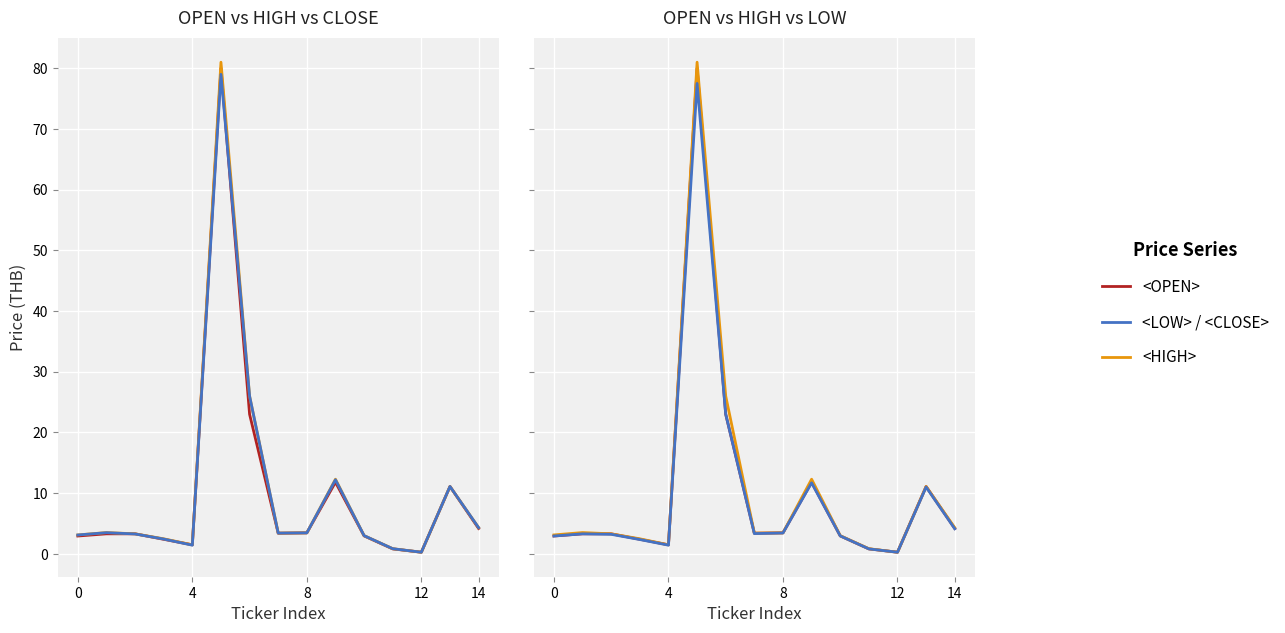

True or false: <OPEN> and <HIGH> intersect in this chart.

False